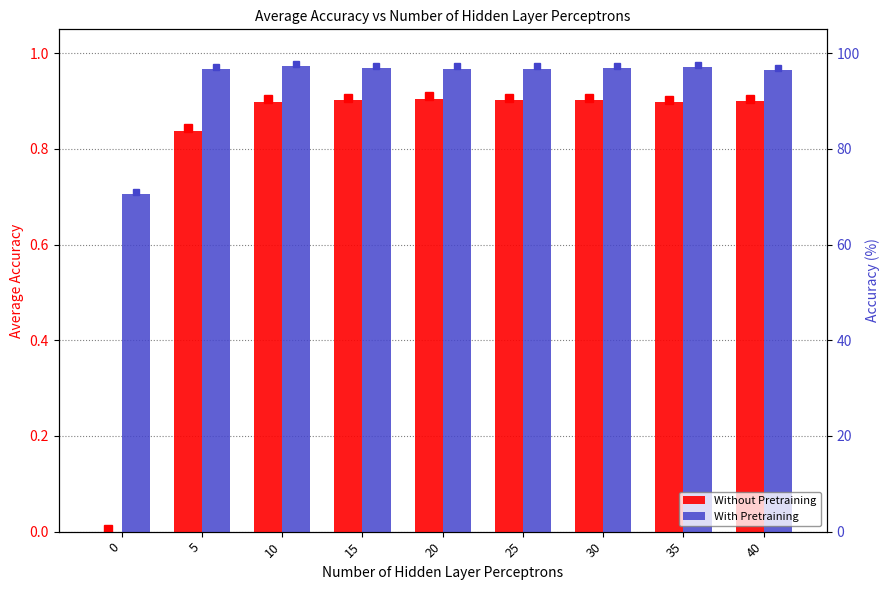

What are all the series names shown in the legend?

Without Pretraining, With Pretraining